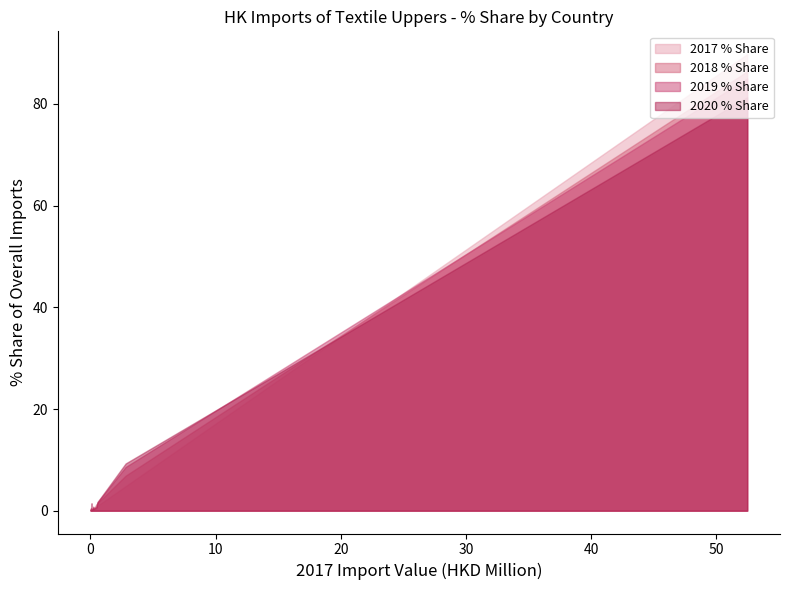

At which category is the sum across all series the highest?

CHINESE MAINLAND (MAINLAND CHINA)